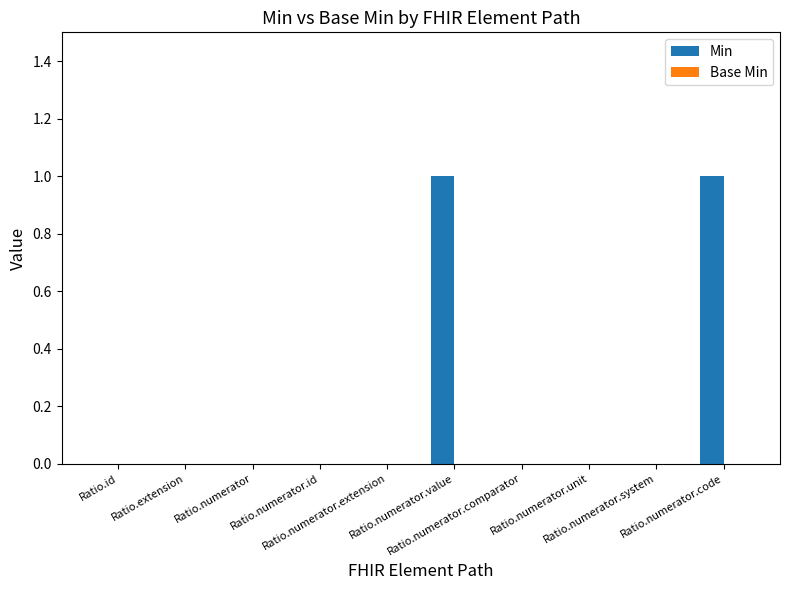

Count the number of data series in this chart.

1